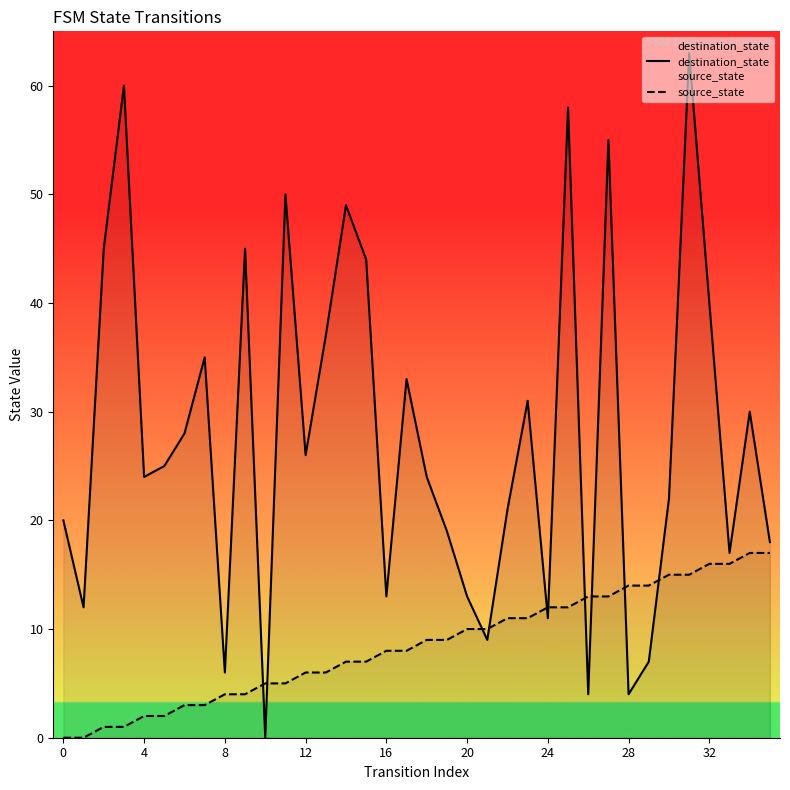

What is the difference between the highest and lowest values at 27?

42